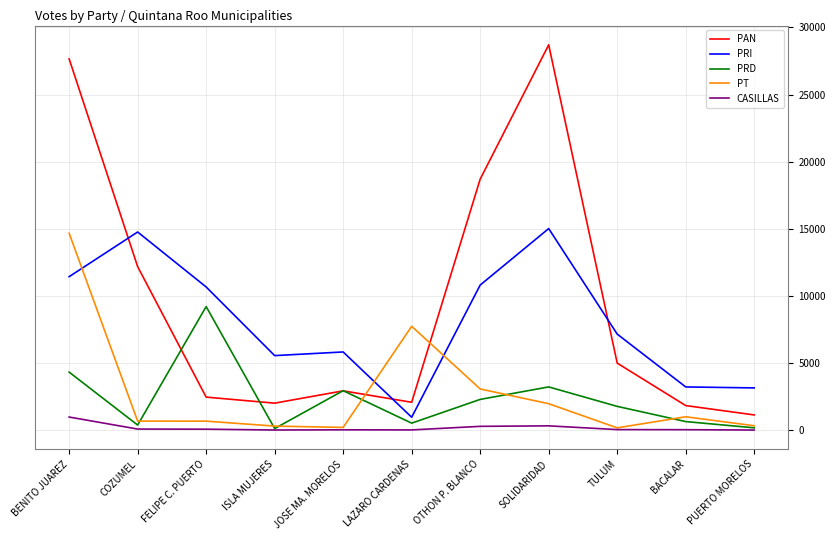

What is the total value across all series at TULUM?

14224